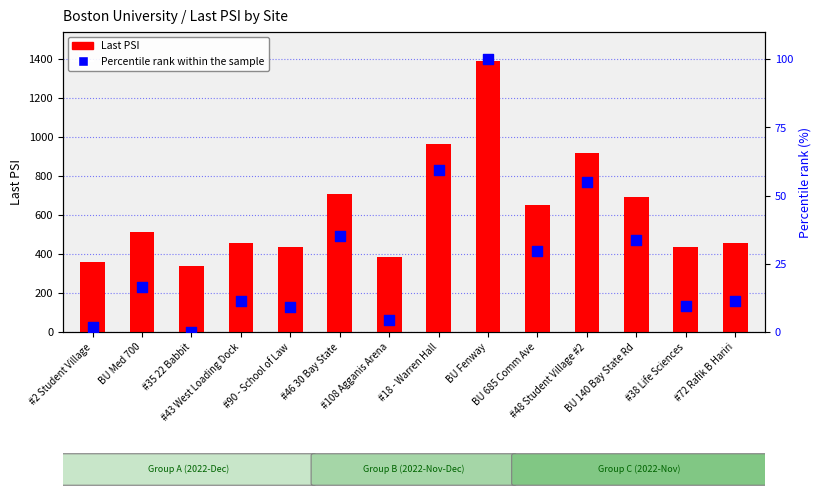

Which series contains the highest Y value?

Last PSI